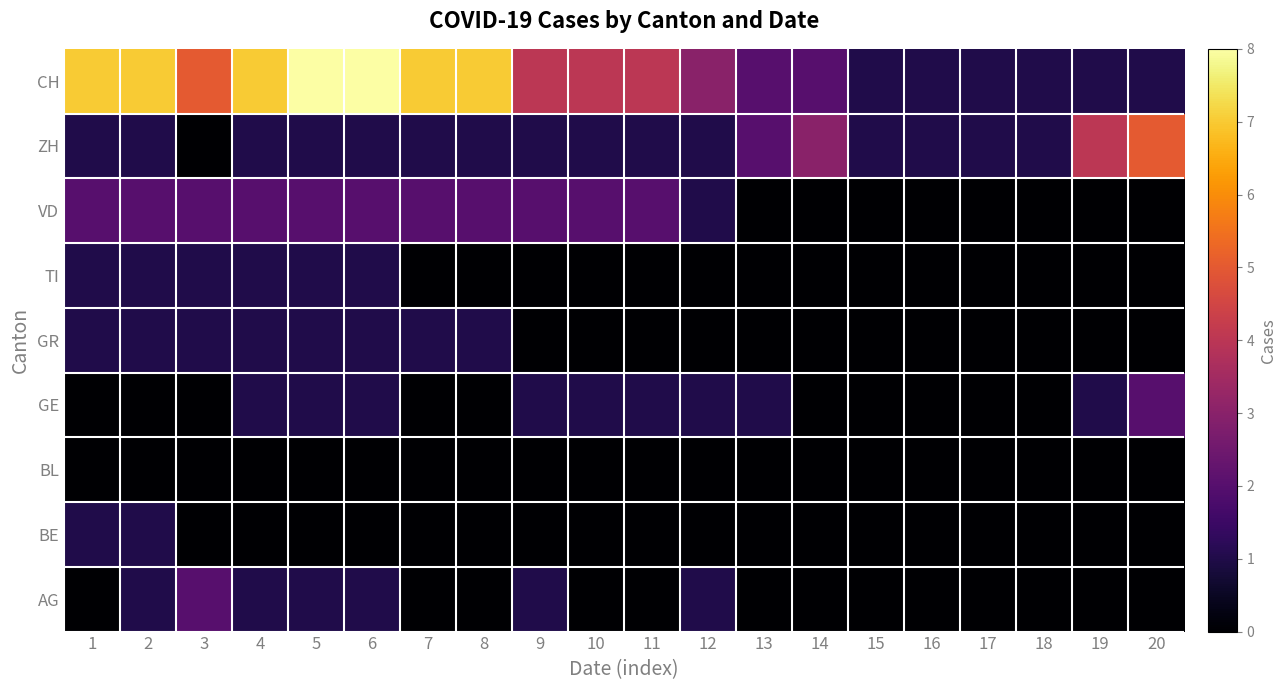

Which category has the lowest value across all series?

1